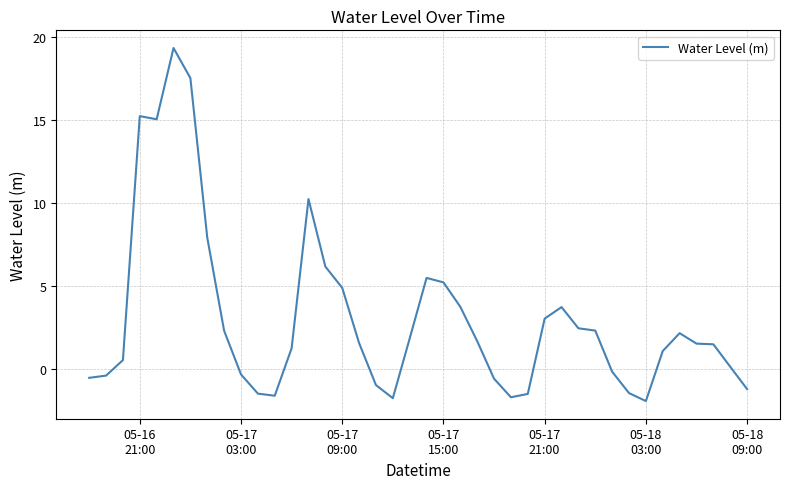

What is the difference between the maximum and minimum values?

21.2